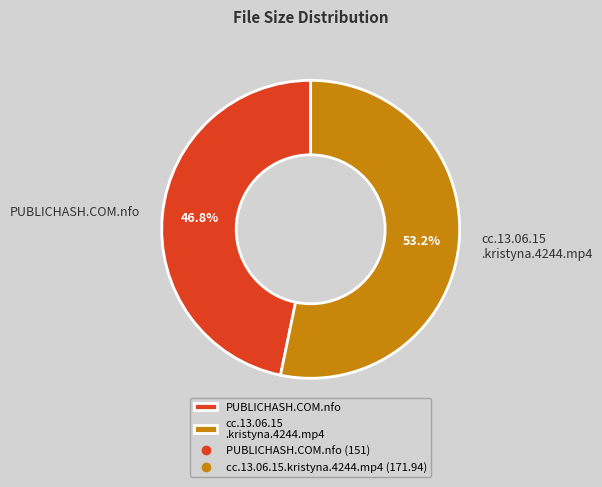

Which has a higher value, cc.13.06.15 .kristyna.4244.mp4 or PUBLICHASH.COM.nfo?

cc.13.06.15 .kristyna.4244.mp4